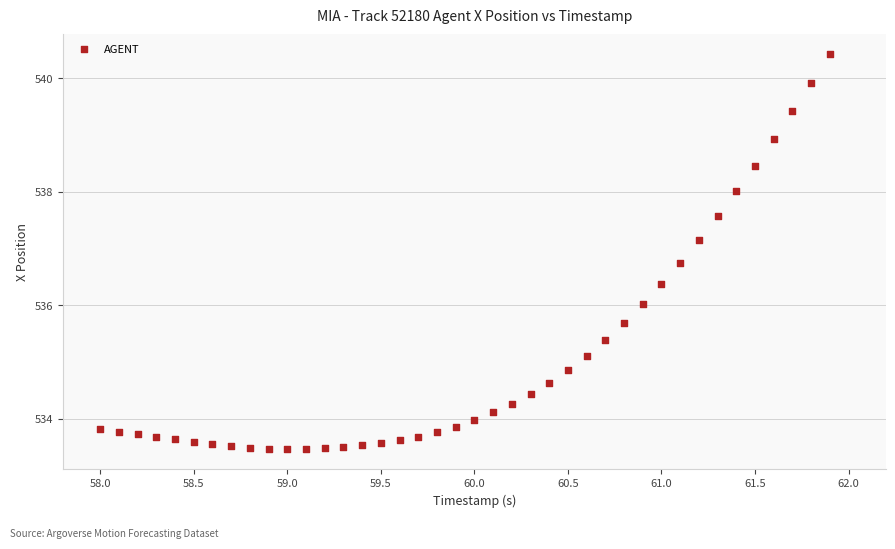

What is the range of Y values (max minus min)?

7.0